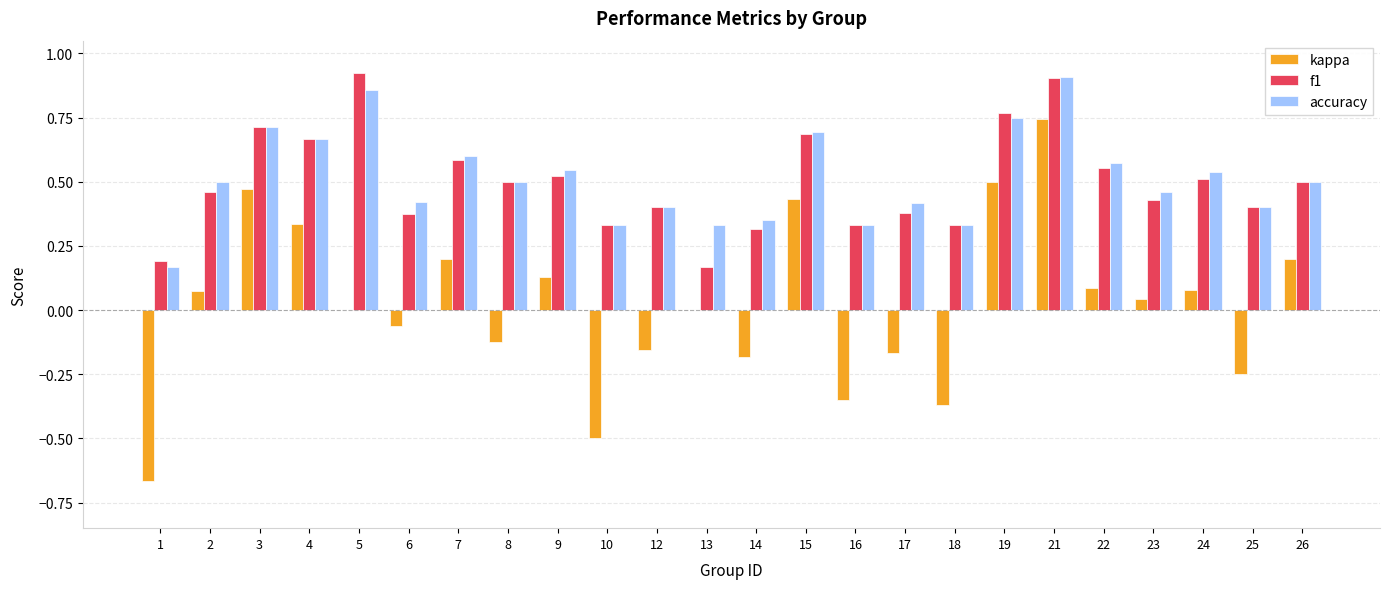

At which label does kappa reach its peak?

21